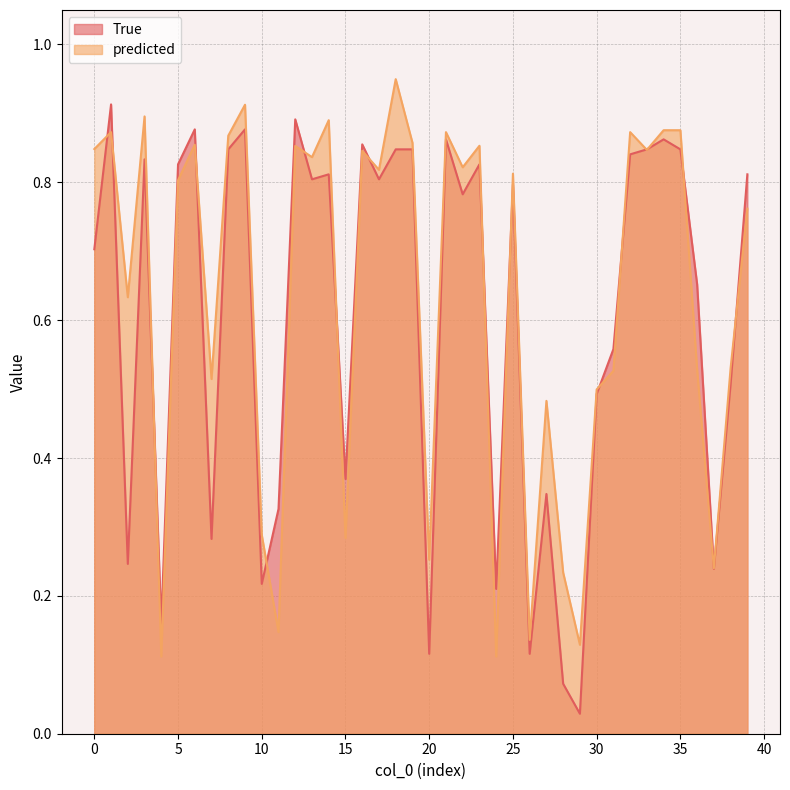

How many lines are shown in the chart?

2